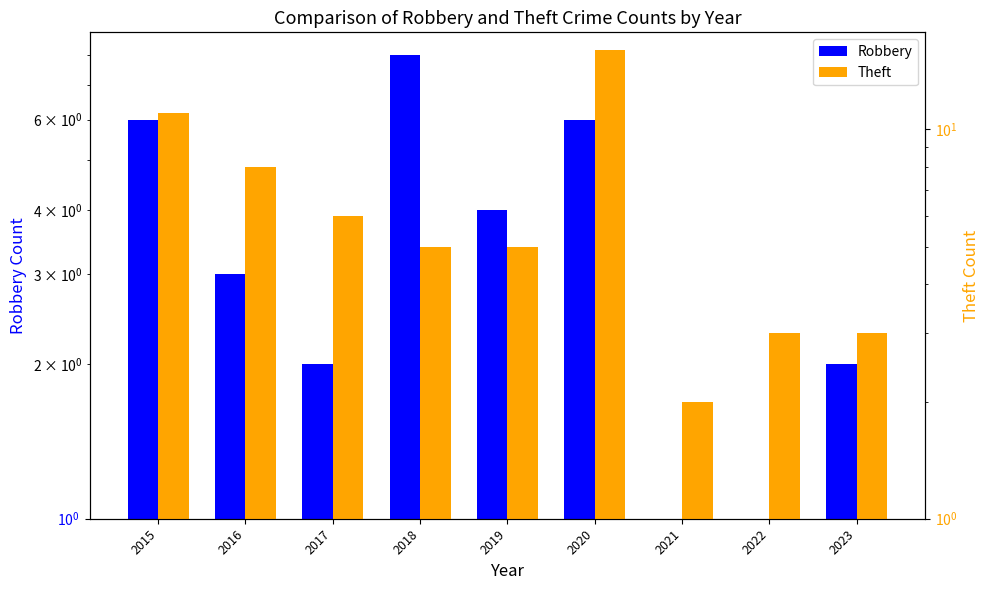

Rank the series at 2019 from lowest to highest value.

Robbery, Theft